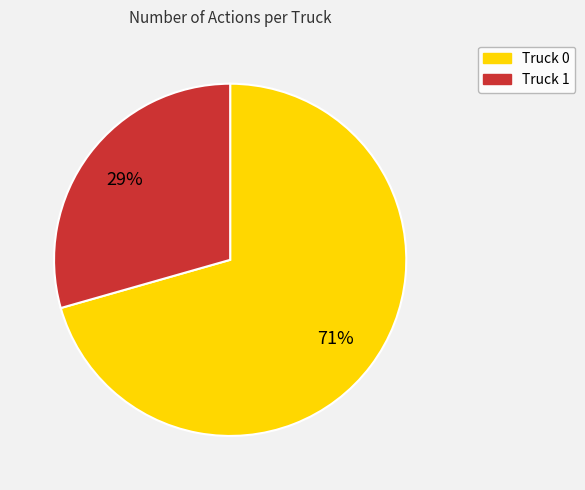

Which category has the biggest portion of the pie?

Truck 0